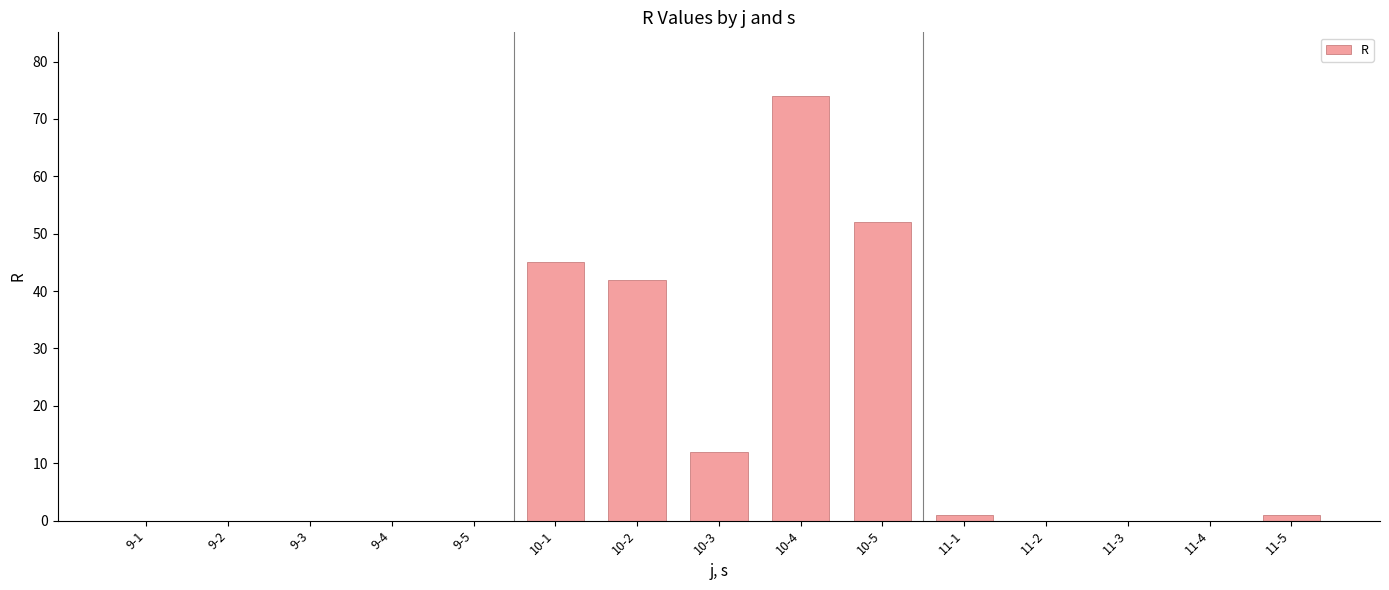

True or false: the data shows -40 at 11-3.

False